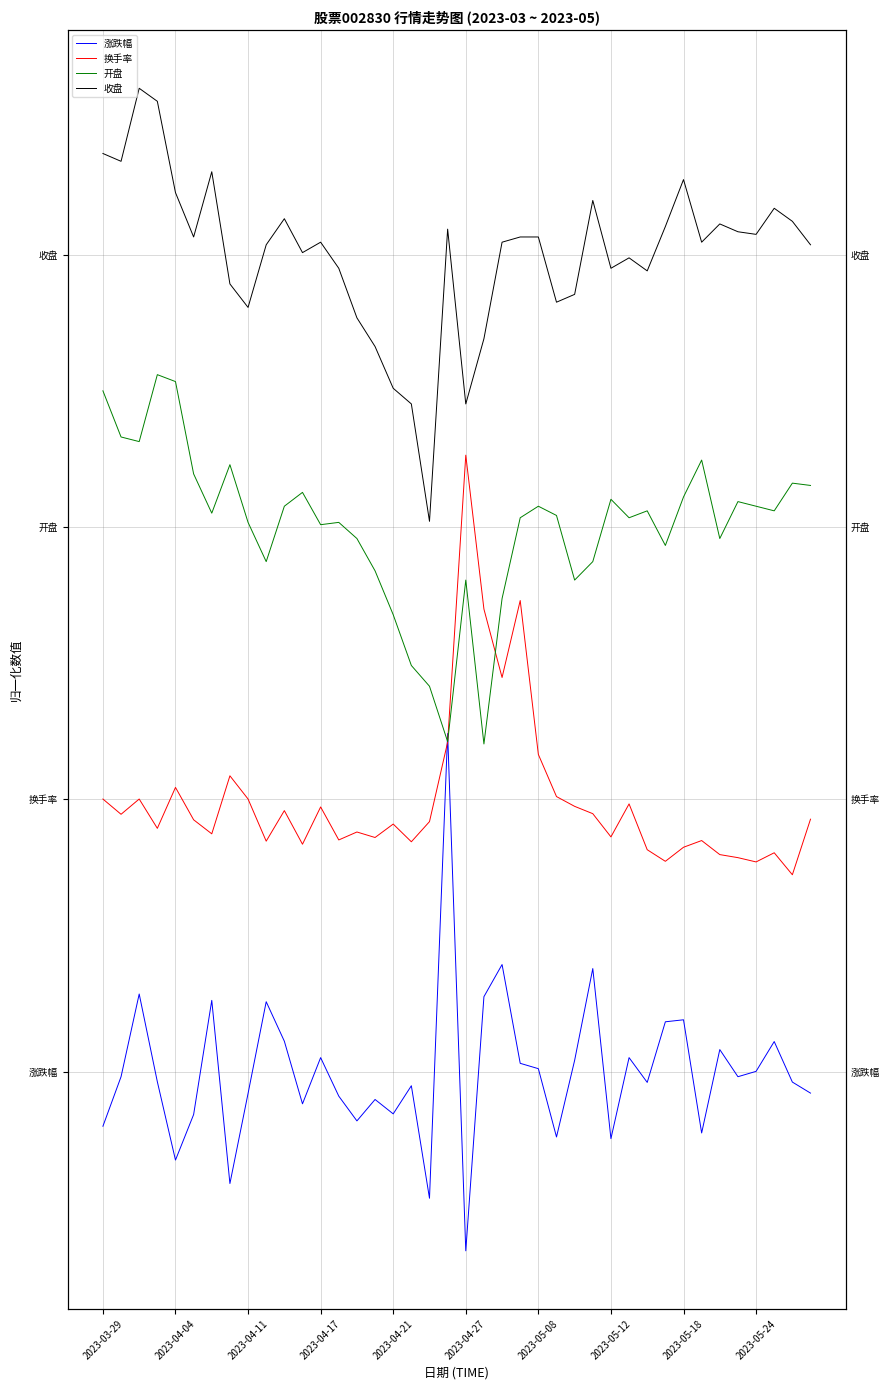

What is the greatest value displayed?

7.2